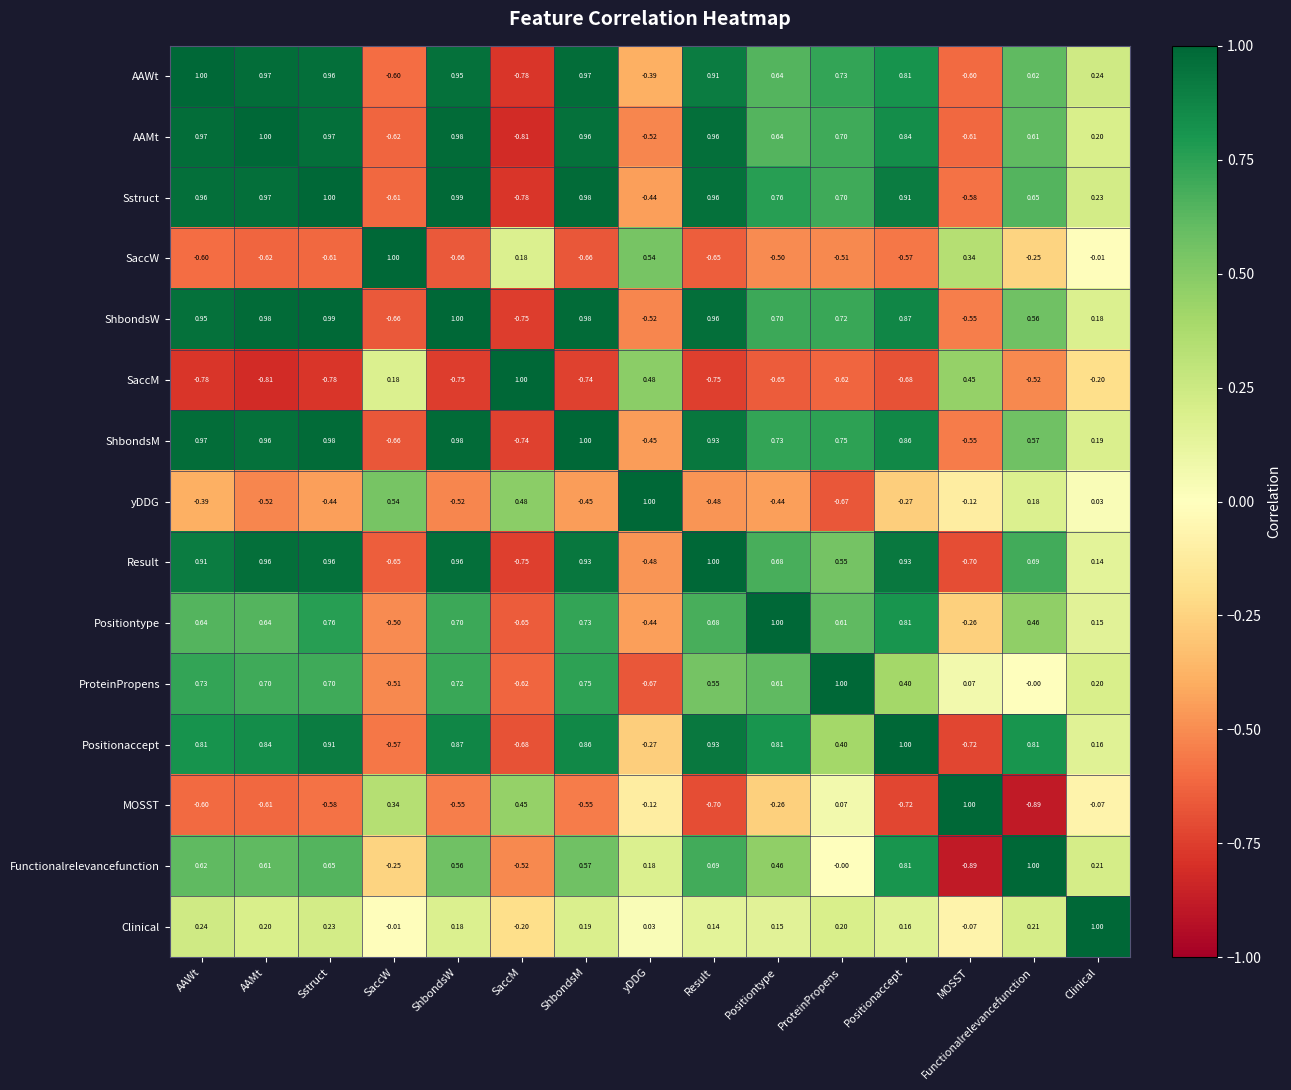

Which series has the largest total across all categories?

Sstruct